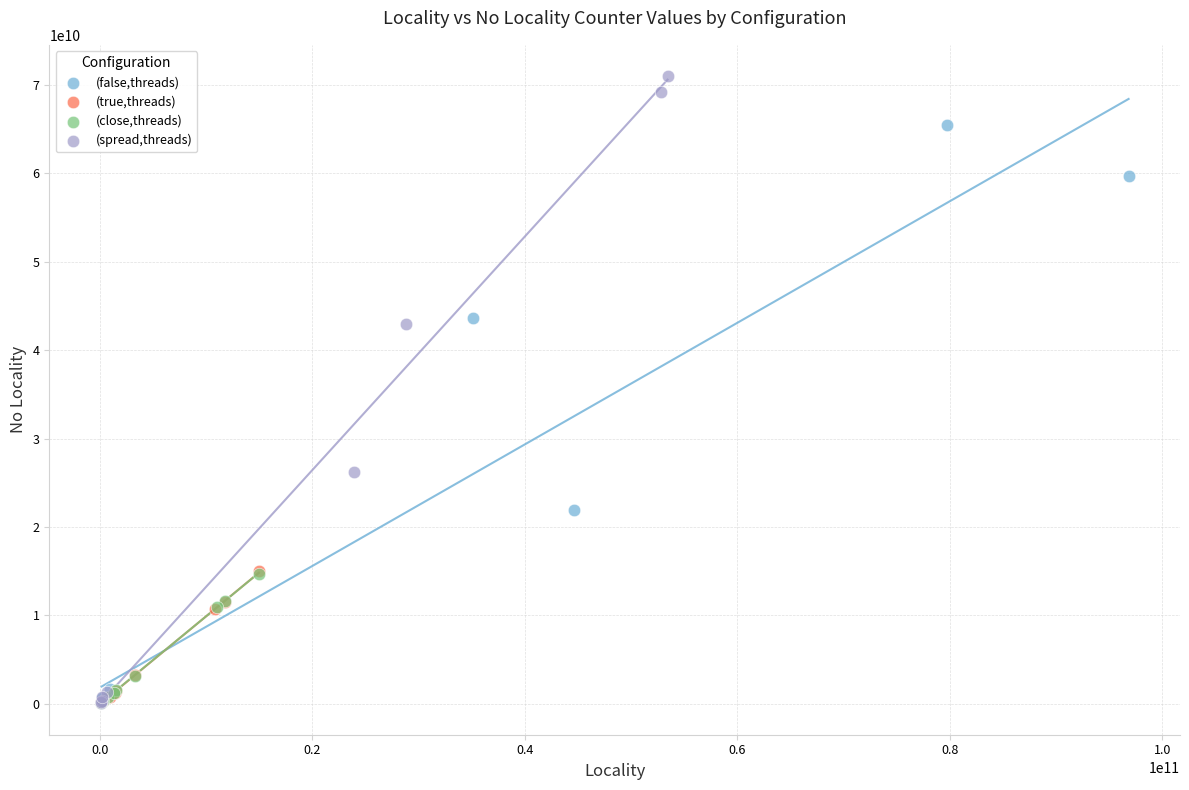

Which series has the largest Y range (max minus min)?

(spread,threads)